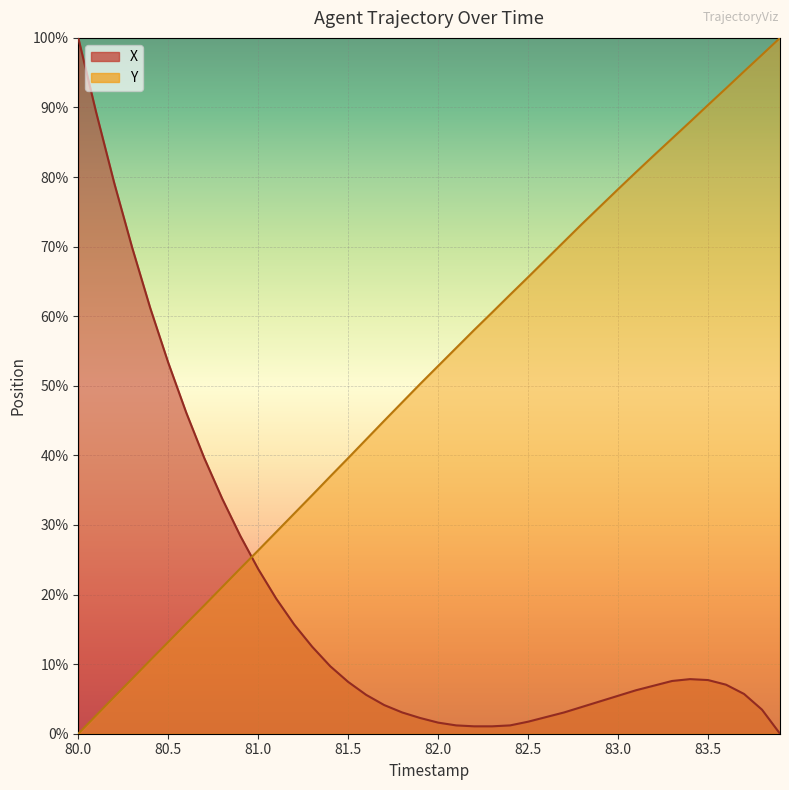

At how many categories does at least one series exceed 61?

21